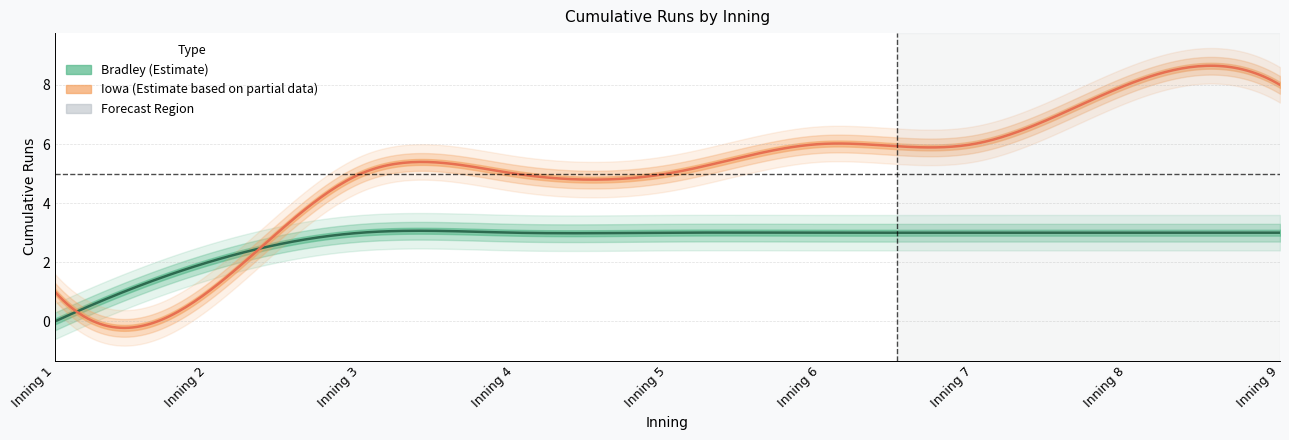

How many values in Bradley_runs are above zero?

8